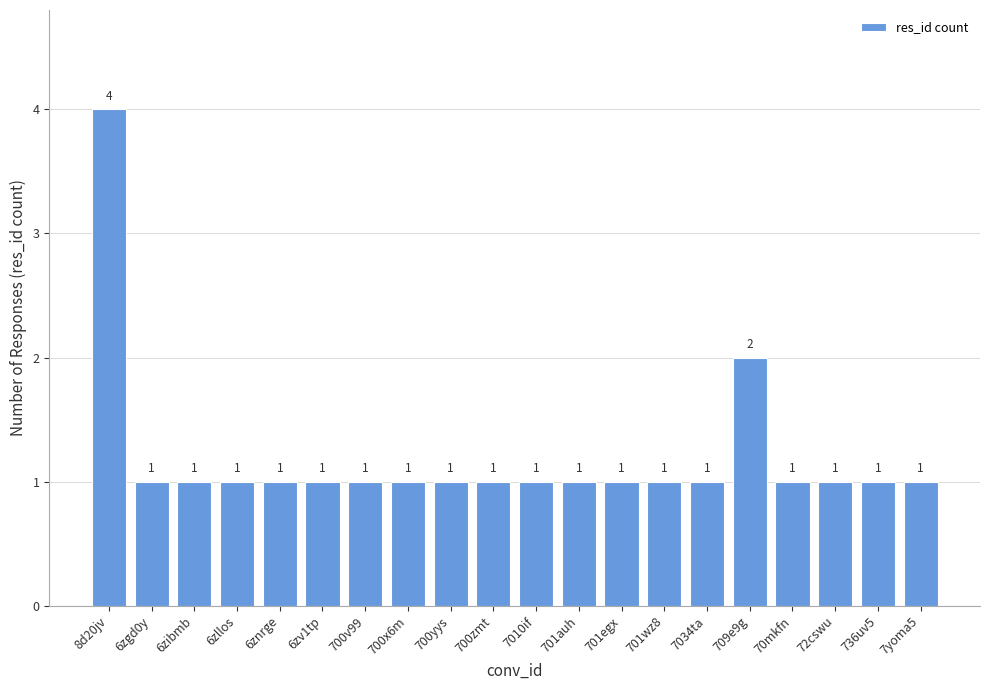

Does the chart contain any negative values?

No